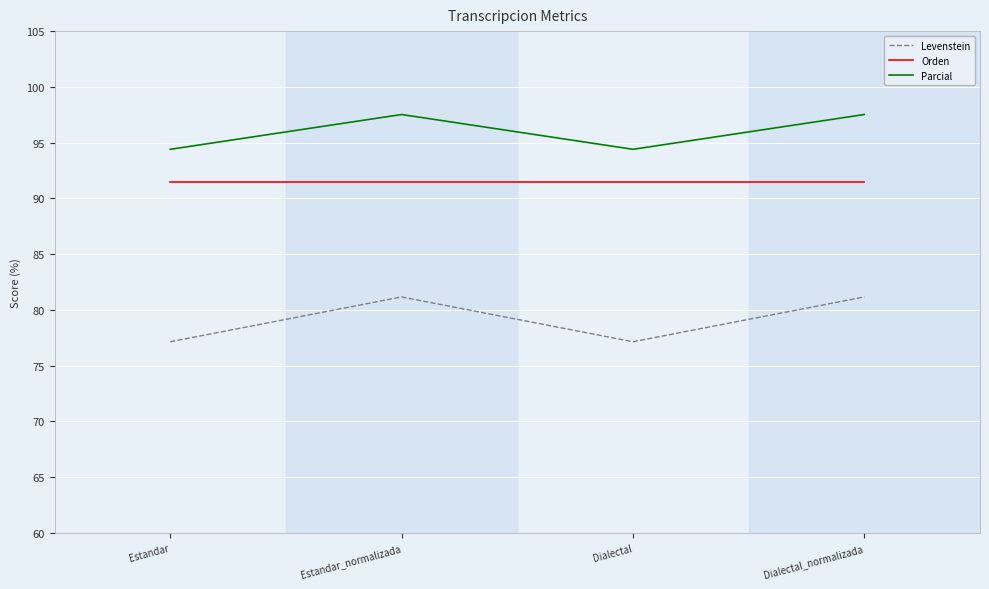

Which series has the largest range (max minus min)?

Levenstein